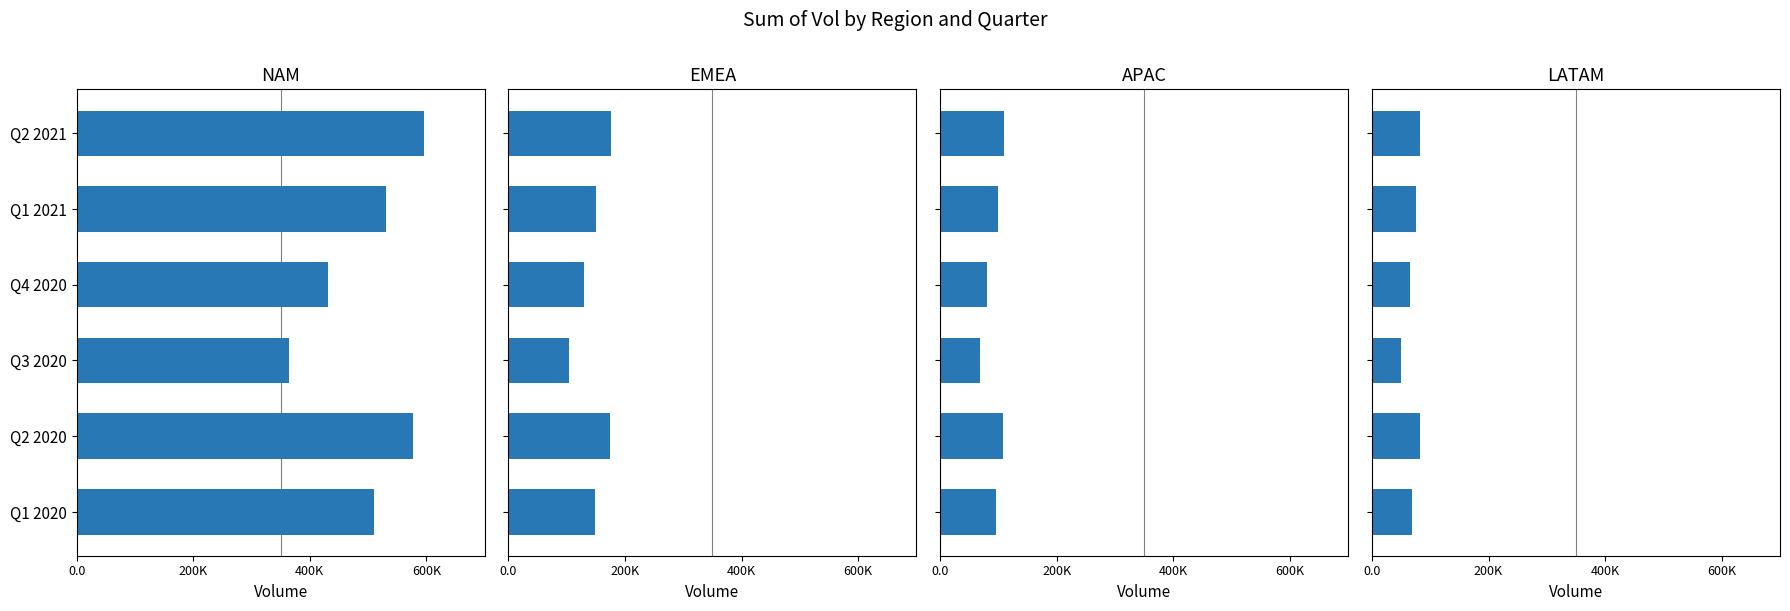

The APAC series shows 107338 at Q2 2020. True or false?

True